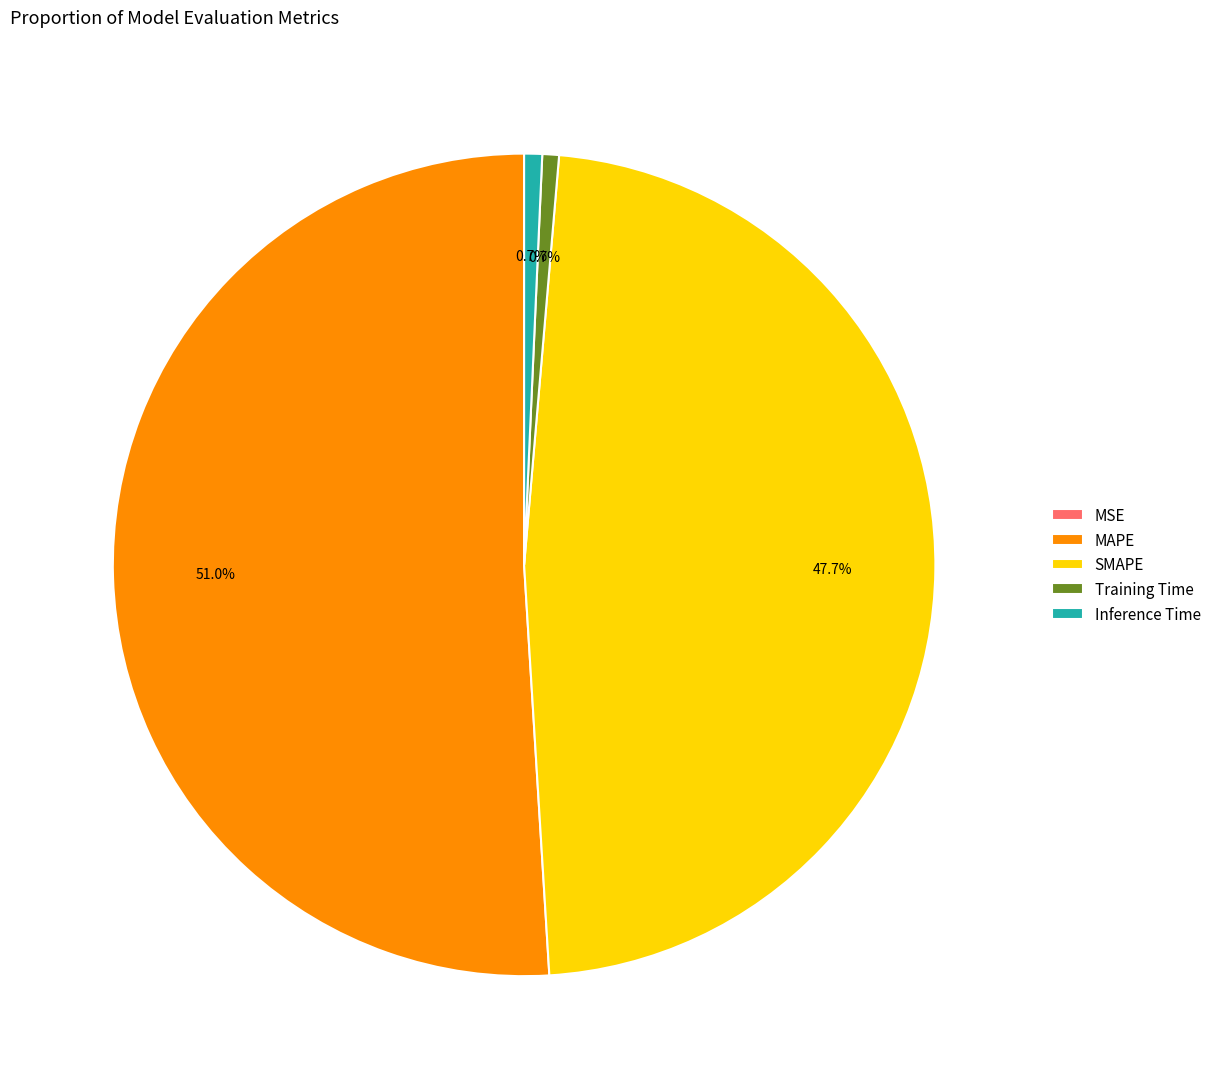

What percentage is the SMAPE slice, to the nearest percent?

48%